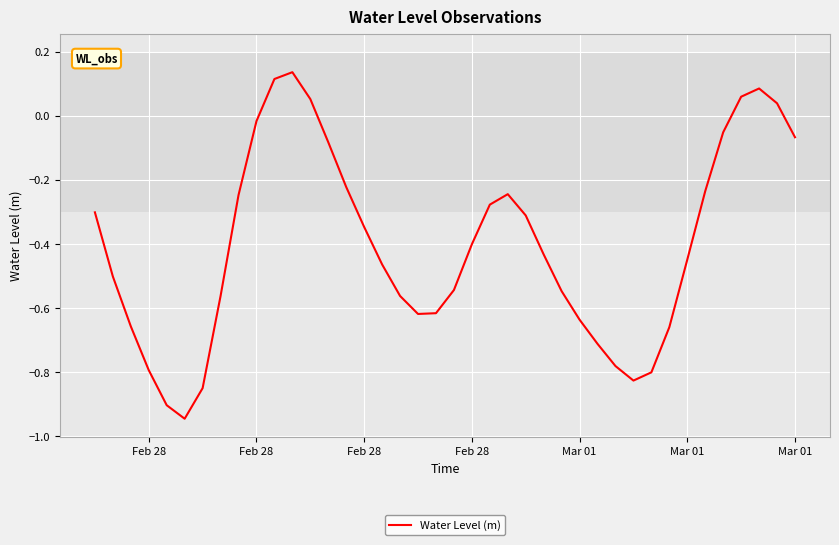

How many interior local peaks (higher than both neighbors) does the data have?

3